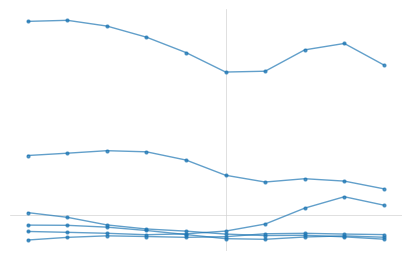

Is this an area chart (filled region under the line)?

No